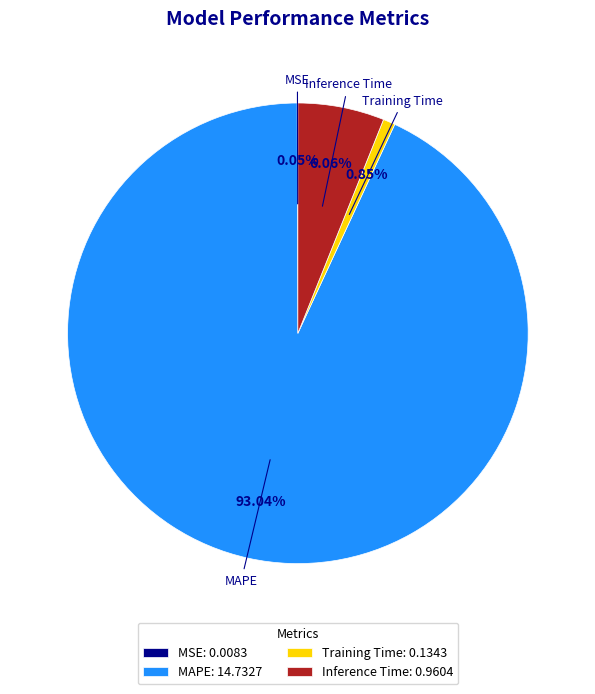

To the nearest percent, what percentage of the pie is Inference Time?

6%